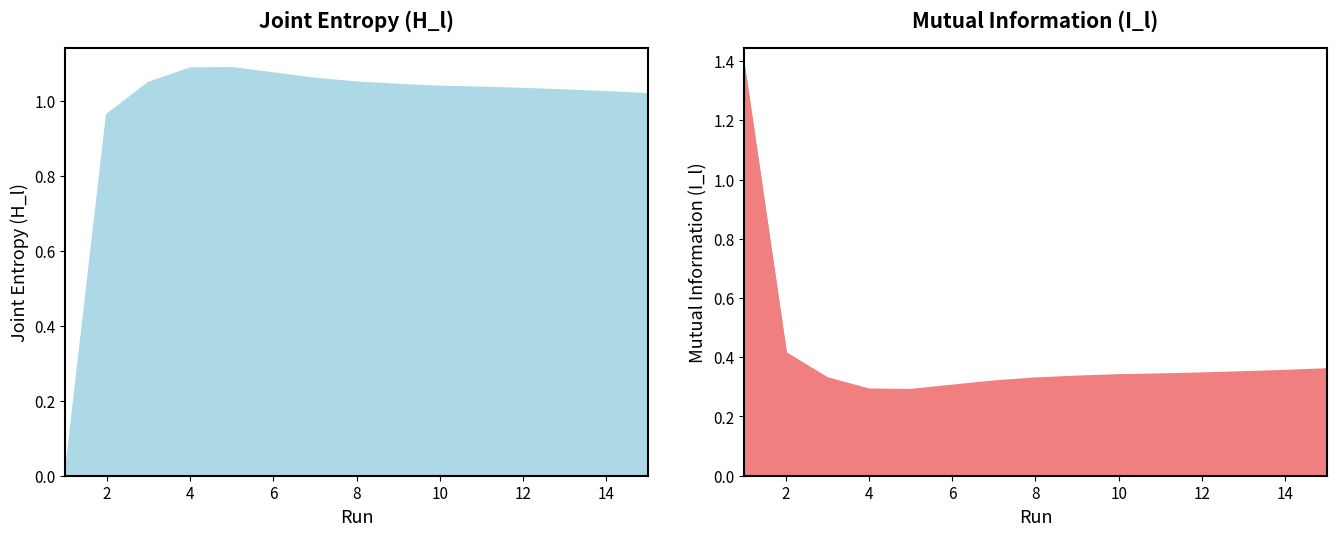

Where do Joint Entropy (H_l) and Mutual Information (I_l) first cross each other?

1 and 2